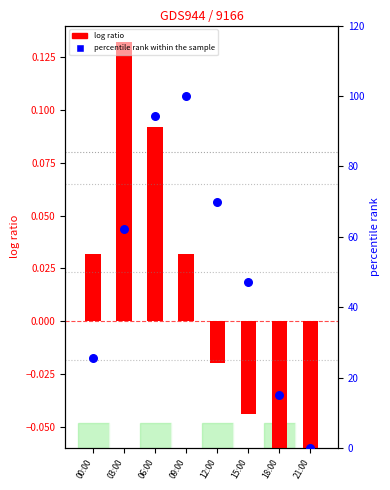

At how many categories does at least one series exceed 57?

4